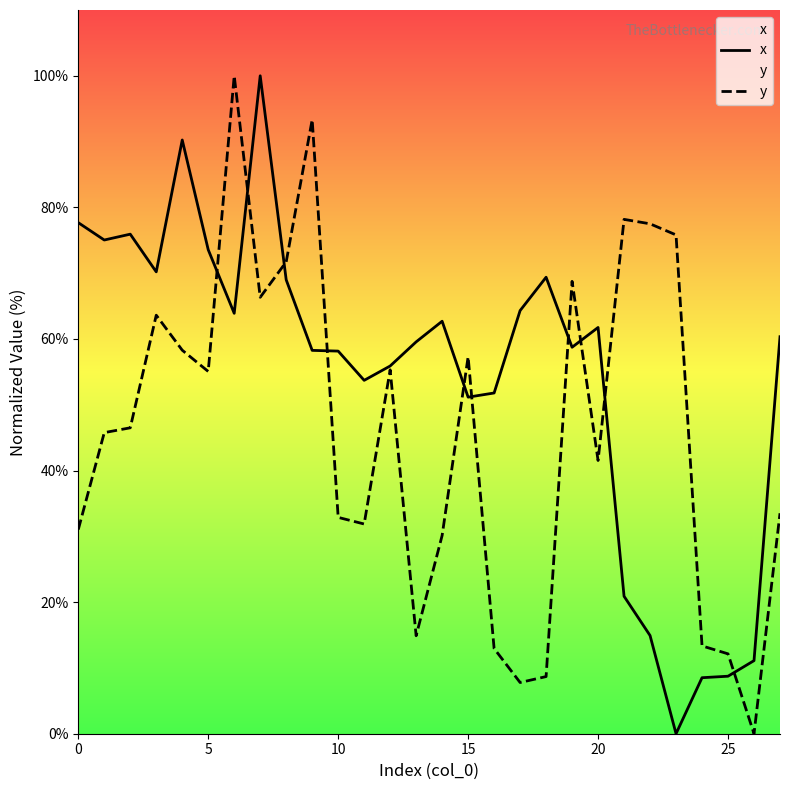

Is it true that y equals 18.1 at 25?

False